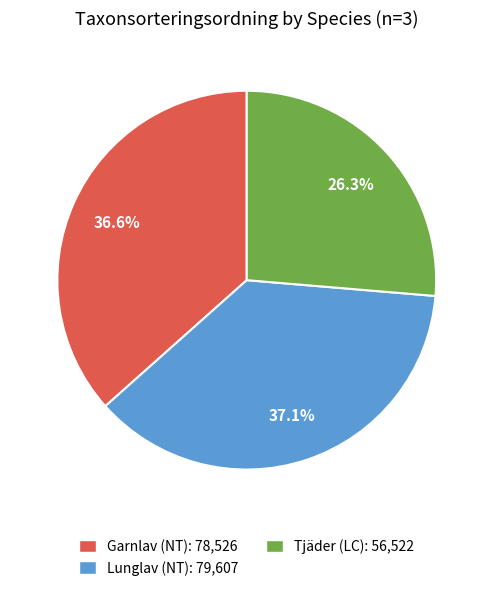

True or false: Tjäder (LC) accounts for 19% of the total.

False